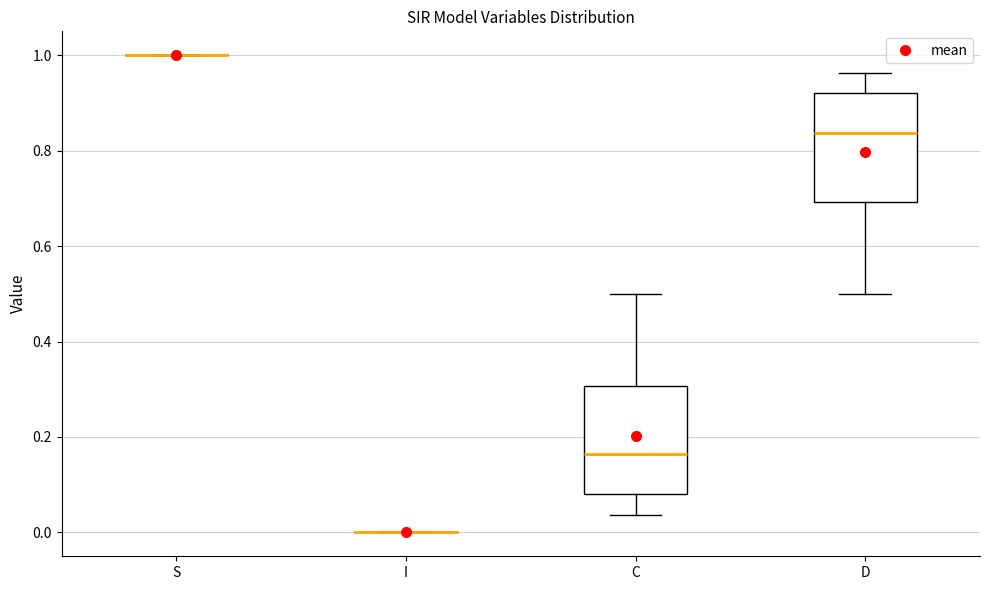

Reading left to right, read every box against the y-axis: the position of its median line, the range the box covers, and the ends of its whiskers. The values are not printed on the chart, so give them approximately, as read against the axis.

S: box collapsed to a line at 1.00, whiskers 1.00 to 1.00
I: box collapsed to a line at 0.00, whiskers 0.00 to 0.00
C: median 0.16, box 0.08 to 0.30, whiskers 0.04 to 0.50
D: median 0.84, box 0.70 to 0.92, whiskers 0.50 to 0.96